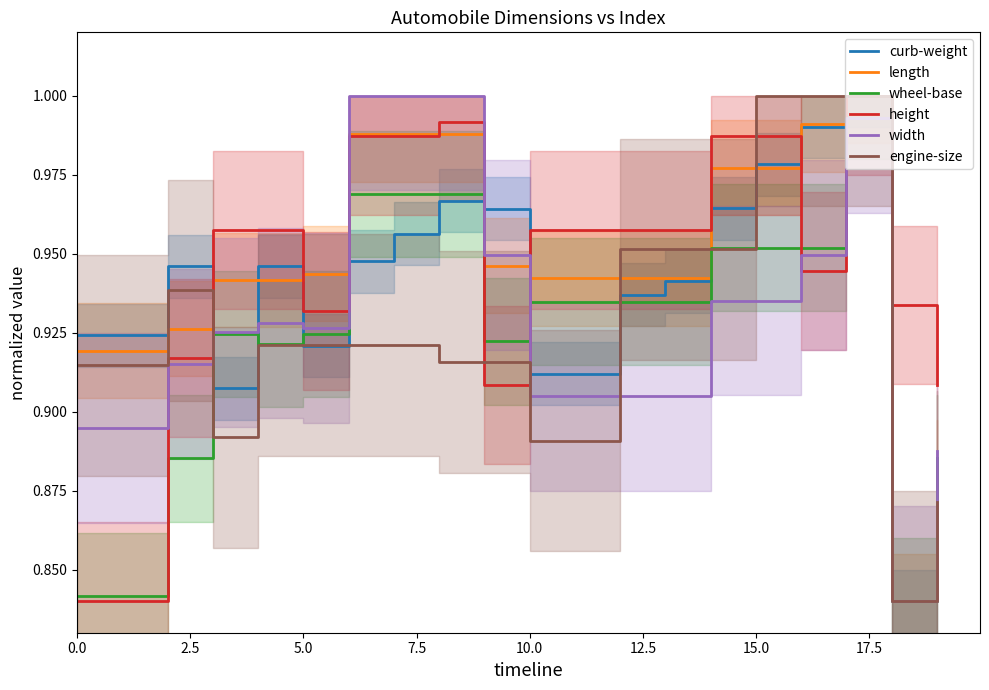

What is the difference between the second highest and minimum values in the wheel-base series?

0.1